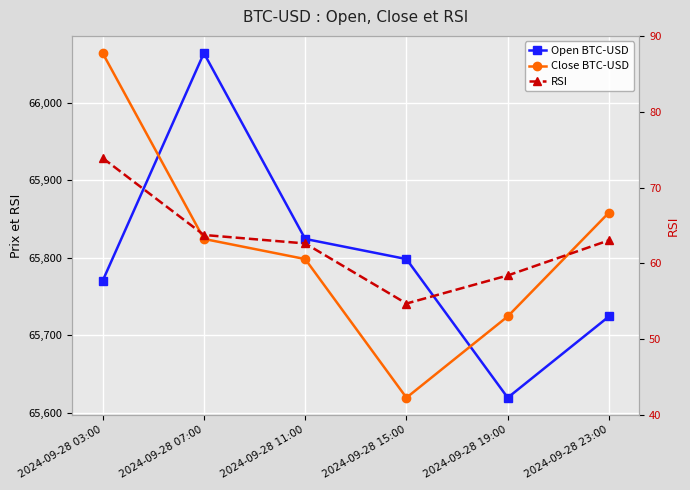

Which series has the largest range (max minus min)?

Close BTC-USD